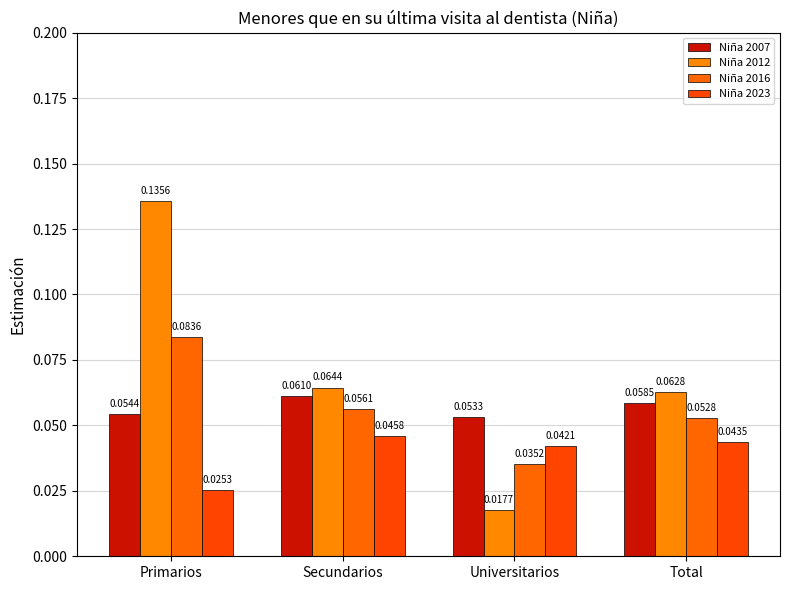

Which category has the highest value across all series?

Primarios